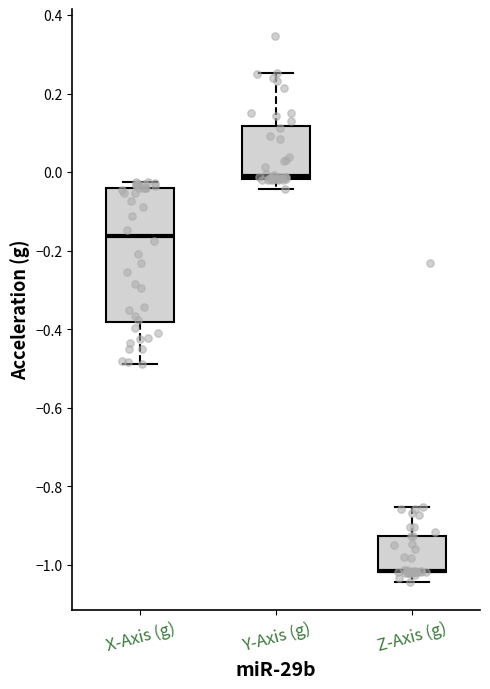

Reading left to right, transcribe this box plot: for each box, give where its median line is, the range the box spans, and where its two whiskers end, as read against the y-axis. The values are not printed on the chart, so give them approximately, as read against the axis.

X-Axis (g): median -0.16, box -0.38 to -0.04, whiskers -0.48 to -0.02
Y-Axis (g): median -0.02 (just above the box's lower edge), box -0.02 to 0.12, whiskers -0.04 to 0.26
Z-Axis (g): median -1.02 (drawn on the box's lower edge), box -1.02 to -0.92, whiskers -1.04 to -0.86